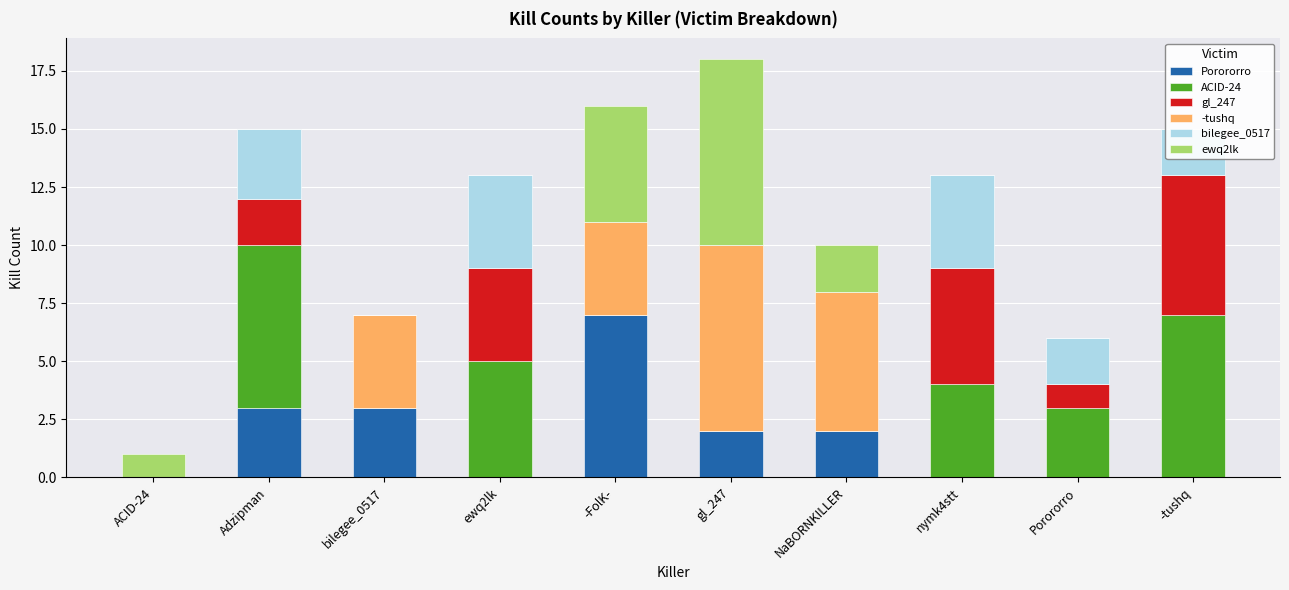

What is the label of the 2nd bar from the right?

Porororro